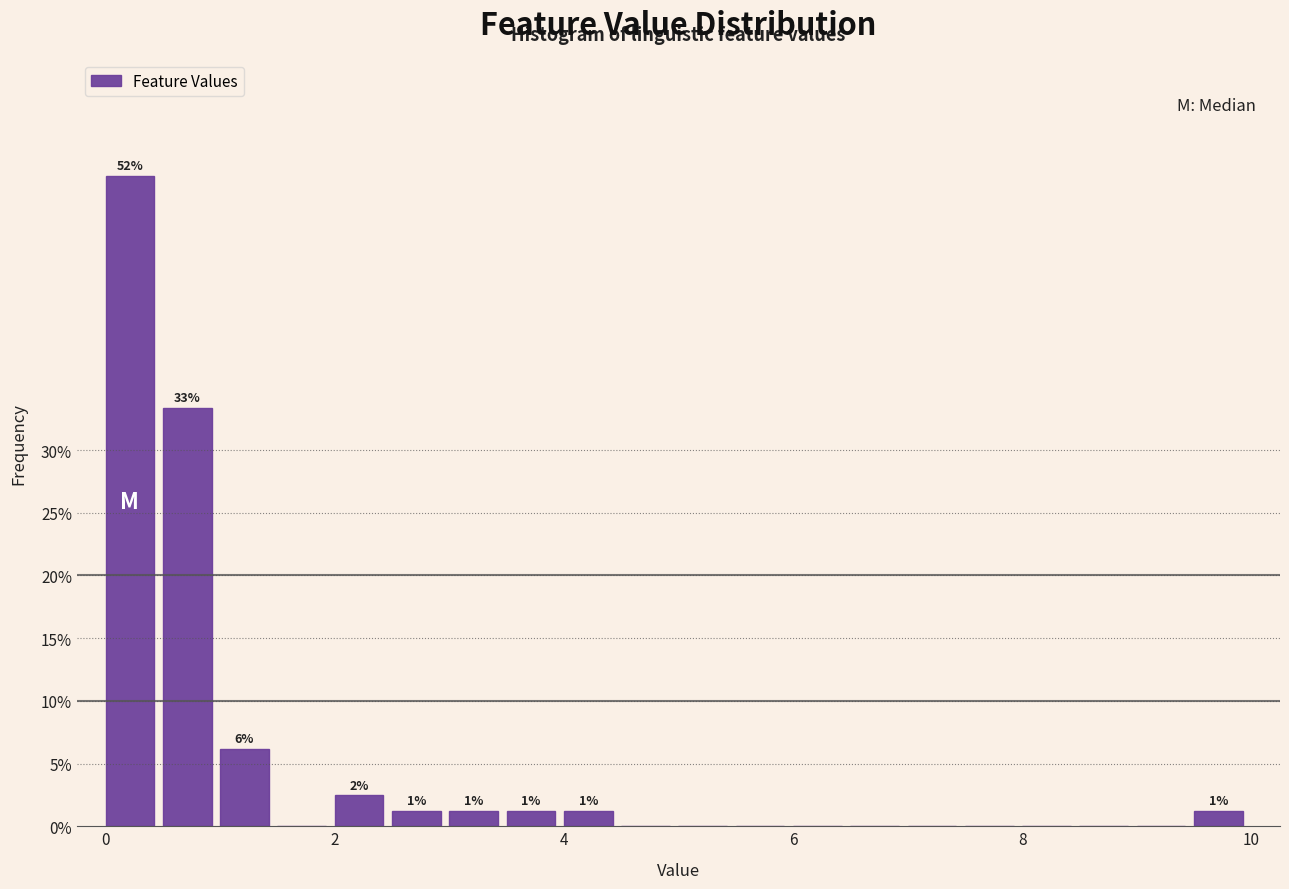

Around what value on the x-axis is the tallest bar? Give the approximate position of its centre, as read against the axis.

0.2